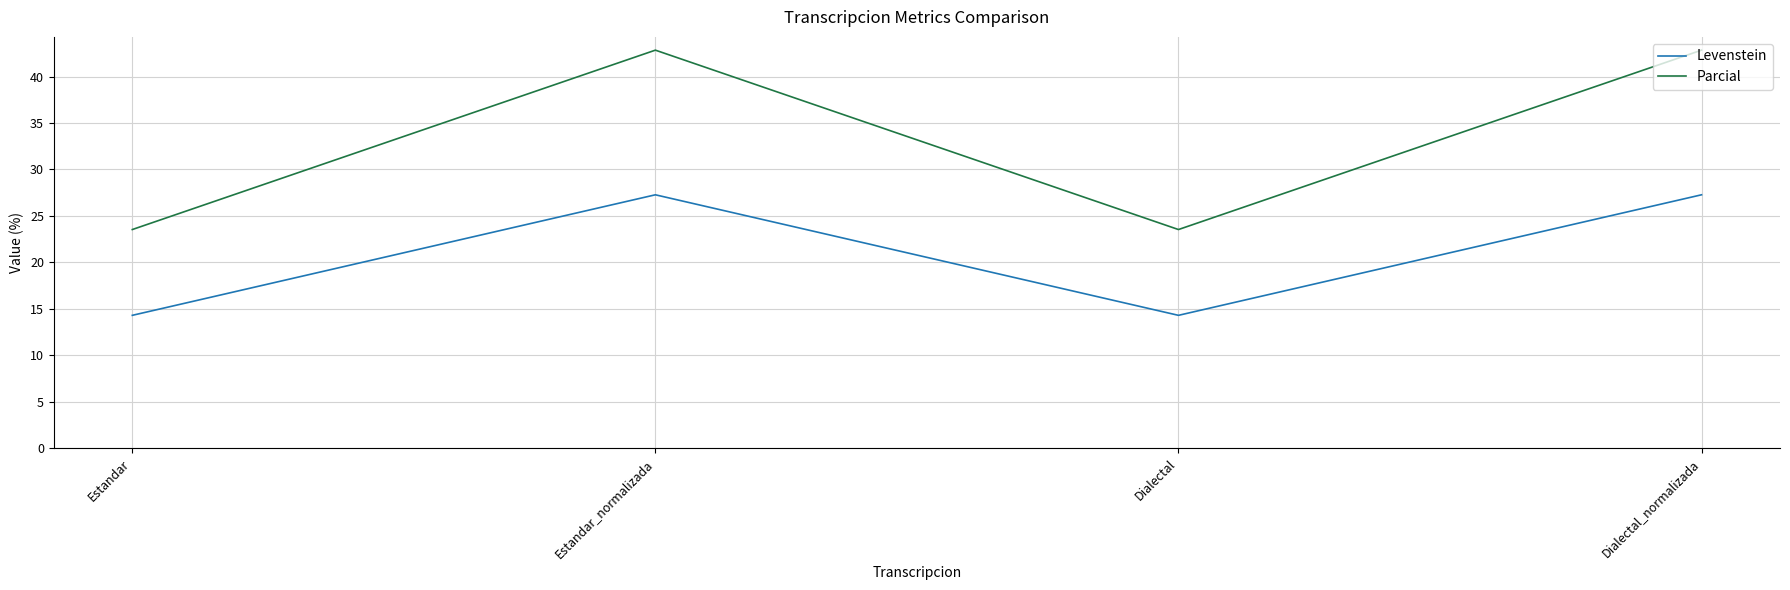

Which series has the largest total across all categories?

Parcial